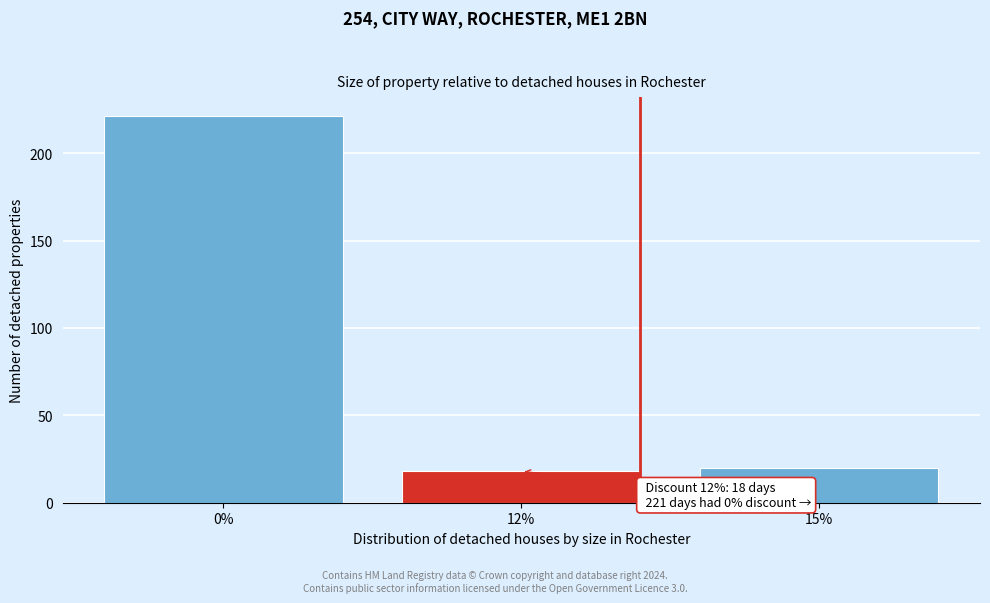

Reading right to left, what are all the values shown in this chart?

15%=20	12%=18	0%=221